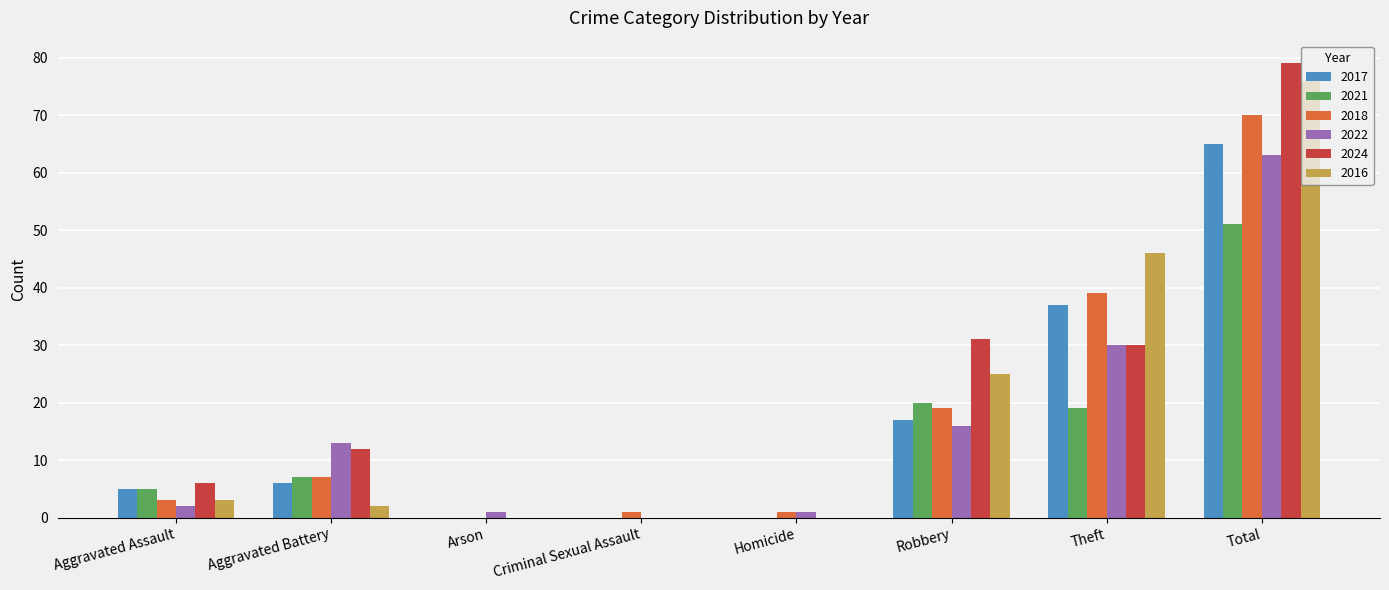

What is the sum of all 2018 values?

140